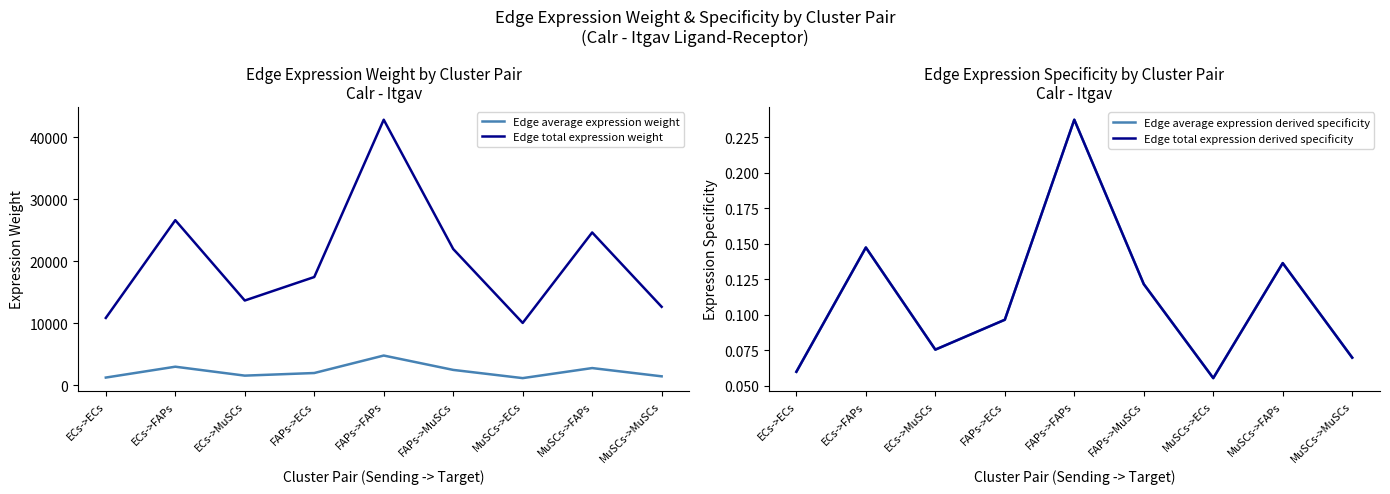

What is the spread (max minus min) of values at ECs->FAPs?

26612.0